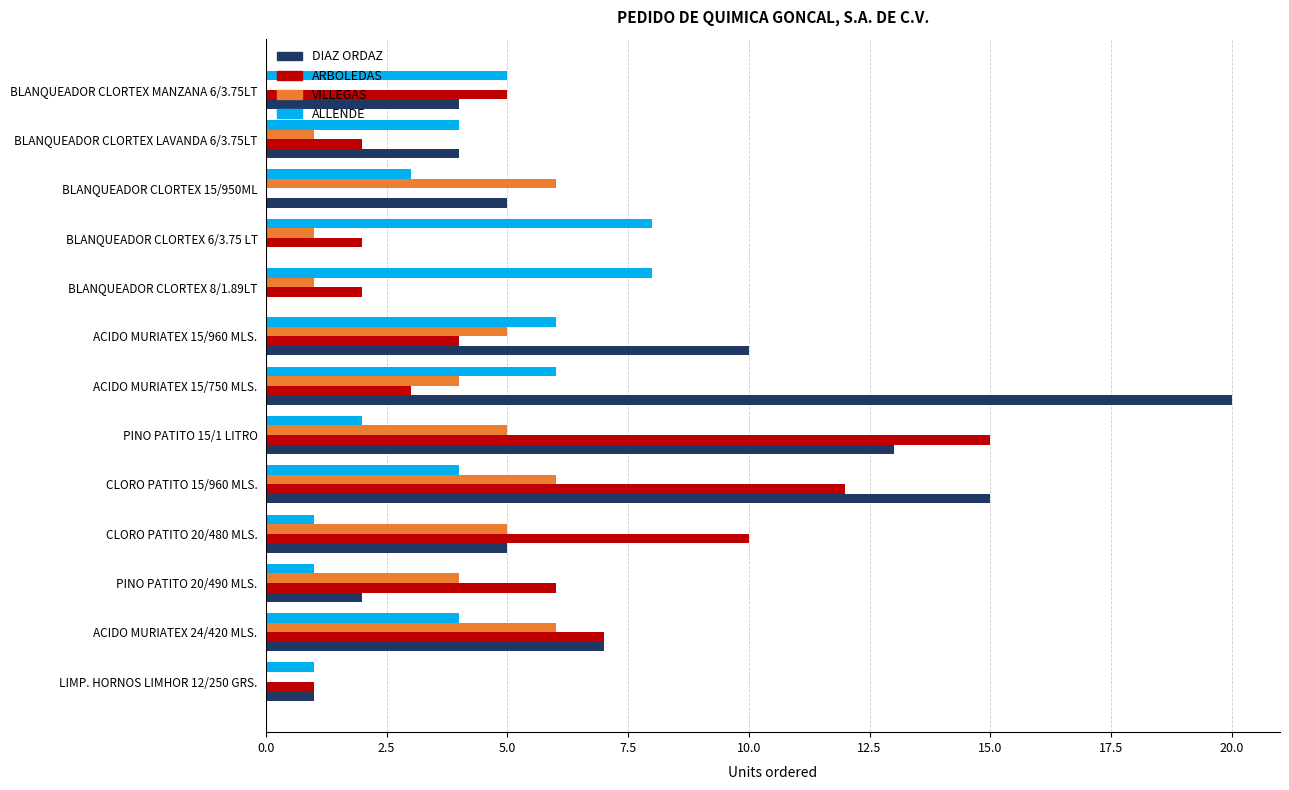

Which series changed the most between CLORO PATITO 15/960 MLS. and BLANQUEADOR CLORTEX 15/950ML?

ARBOLEDAS